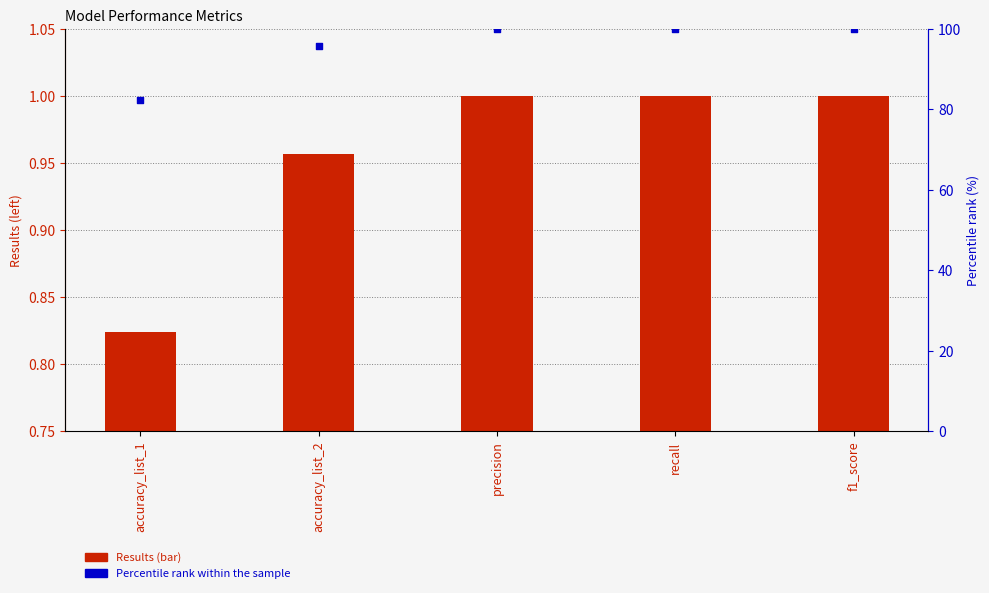

What are all the series names shown in the legend?

Results, Percentile rank